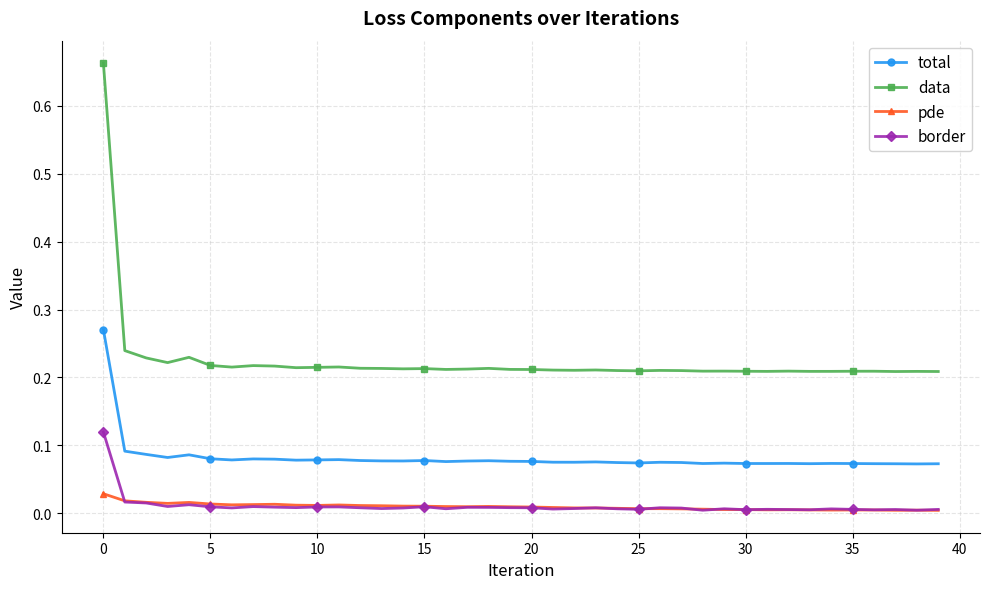

True or false: border and total intersect in this chart.

False